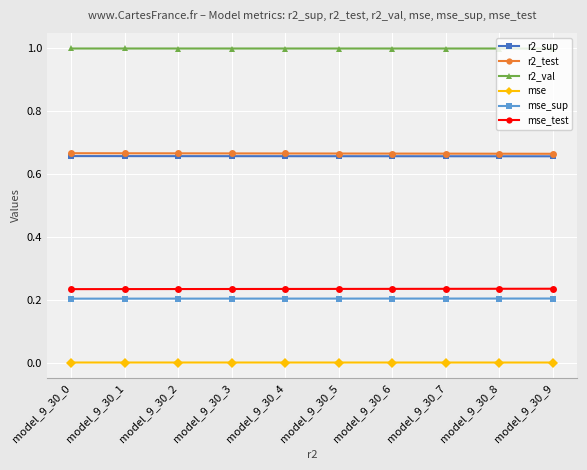

True or false: r2_val and r2_sup cross at least once.

False